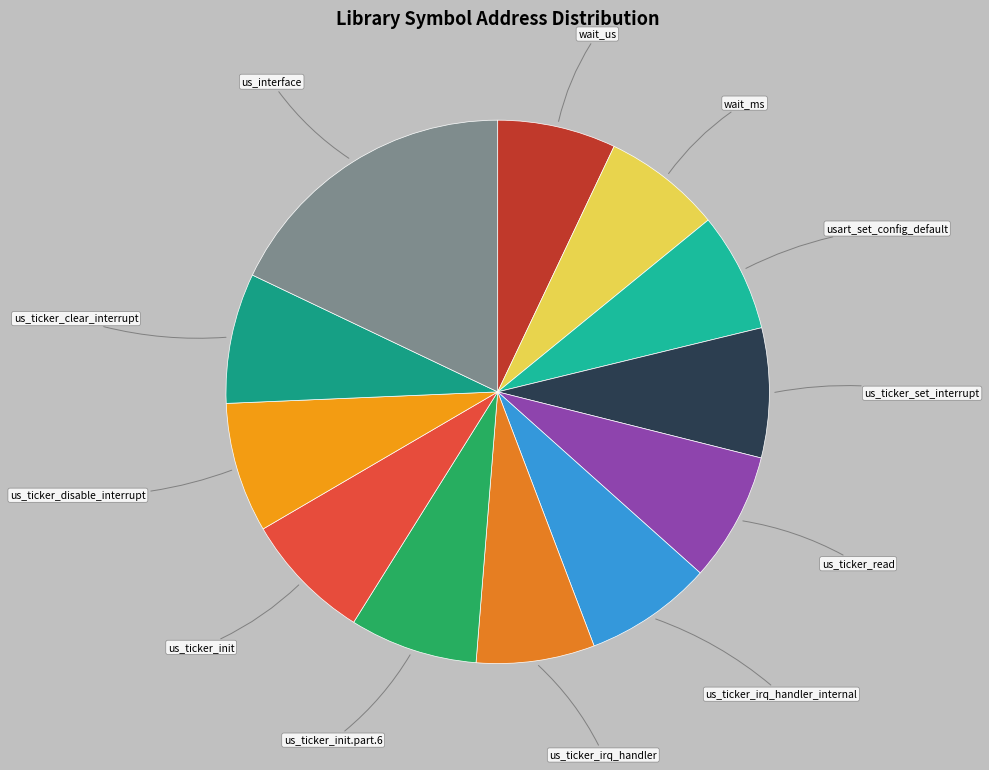

Is there a majority slice in this chart?

No